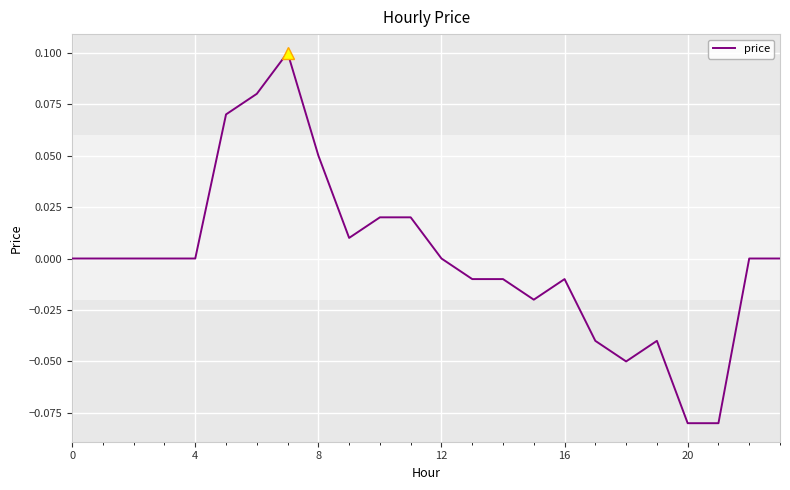

What is the difference between the maximum and minimum values?

0.2